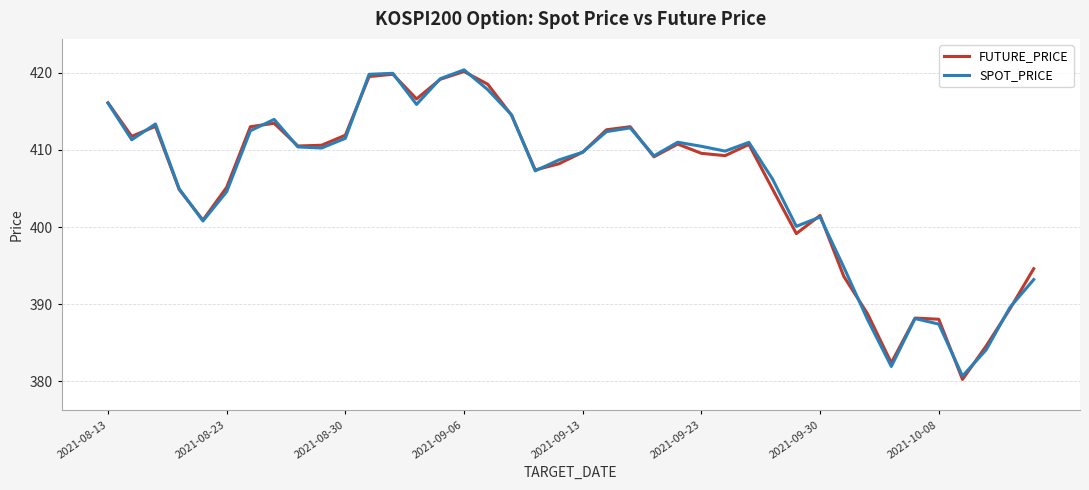

What is the maximum value for SPOT_PRICE?

420.4